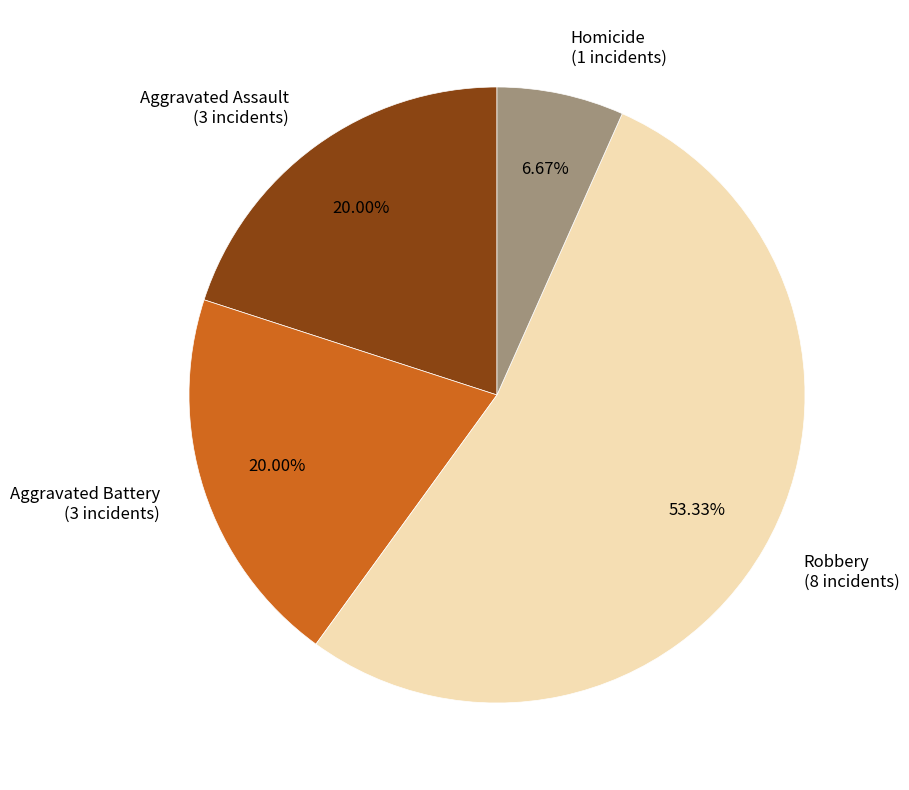

To the nearest percent, what percentage of the pie is Homicide?

7%